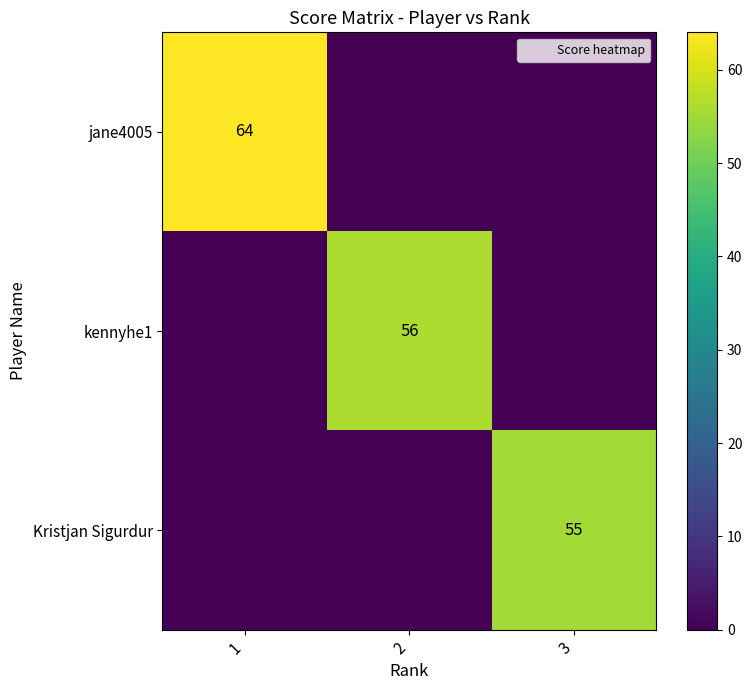

The value of kennyhe1 at 2 is 56. True or false?

True